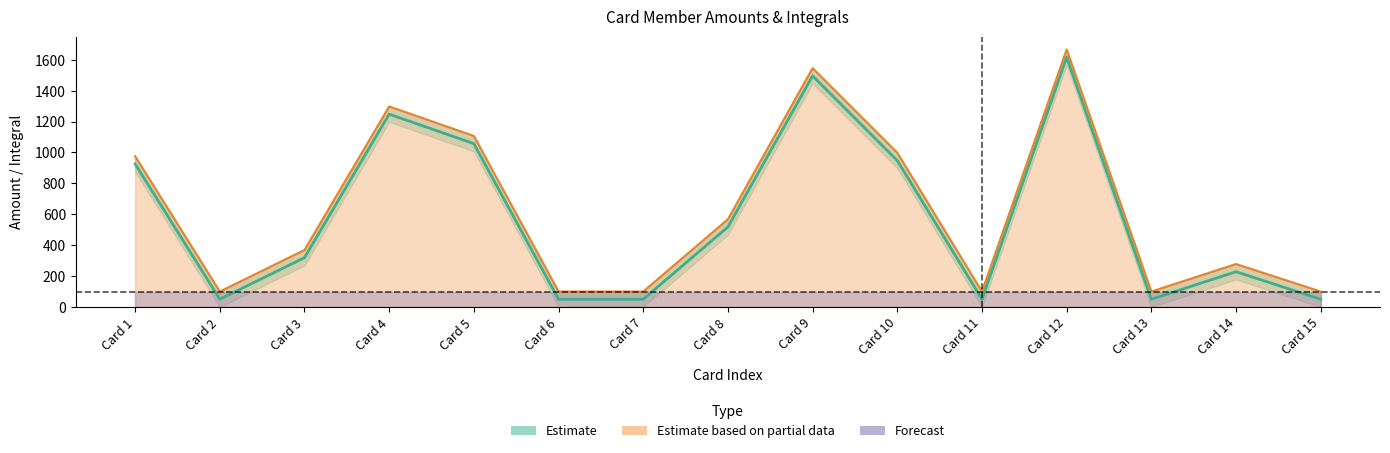

In RemainIntegral, how many points are higher than both neighbors (excluding endpoints)?

4